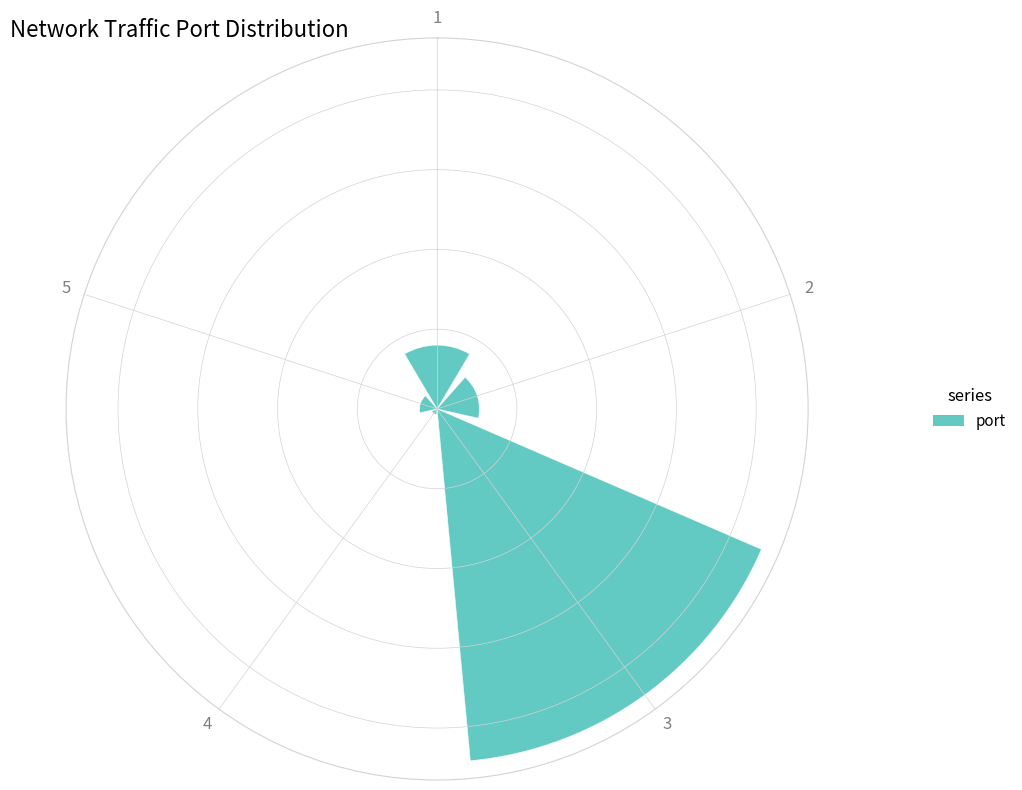

Where is the data nearest to the value 225?

1